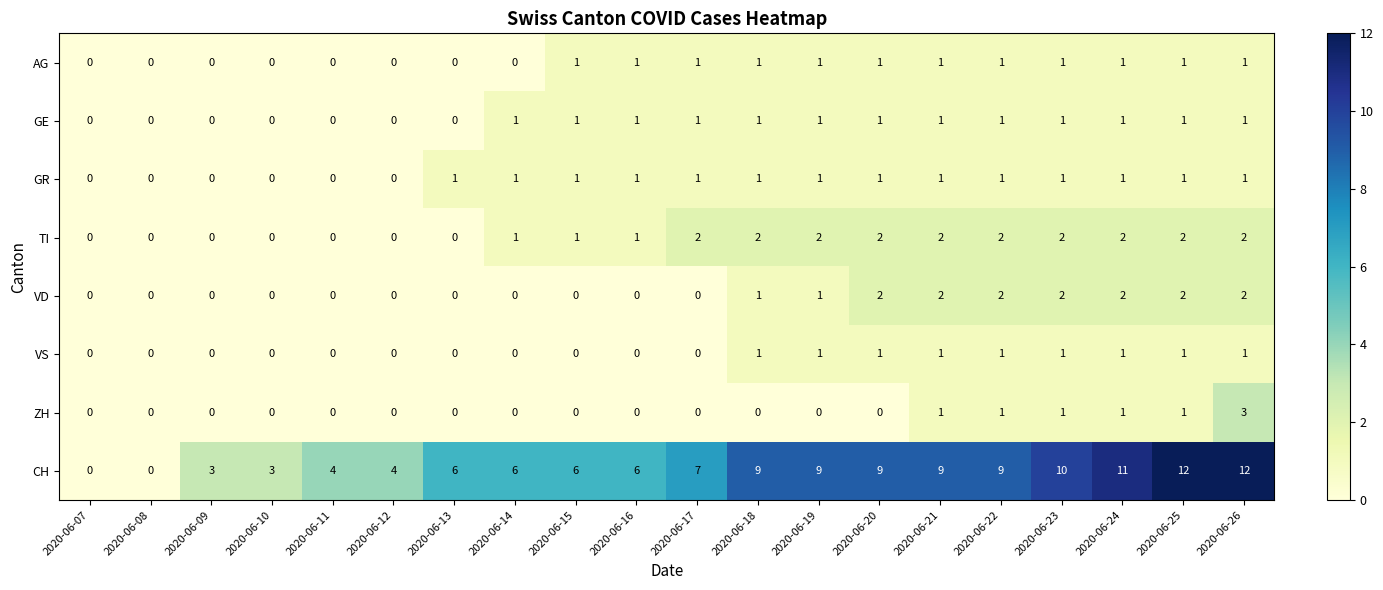

What is the spread (max minus min) of values at 2020-06-18?

9